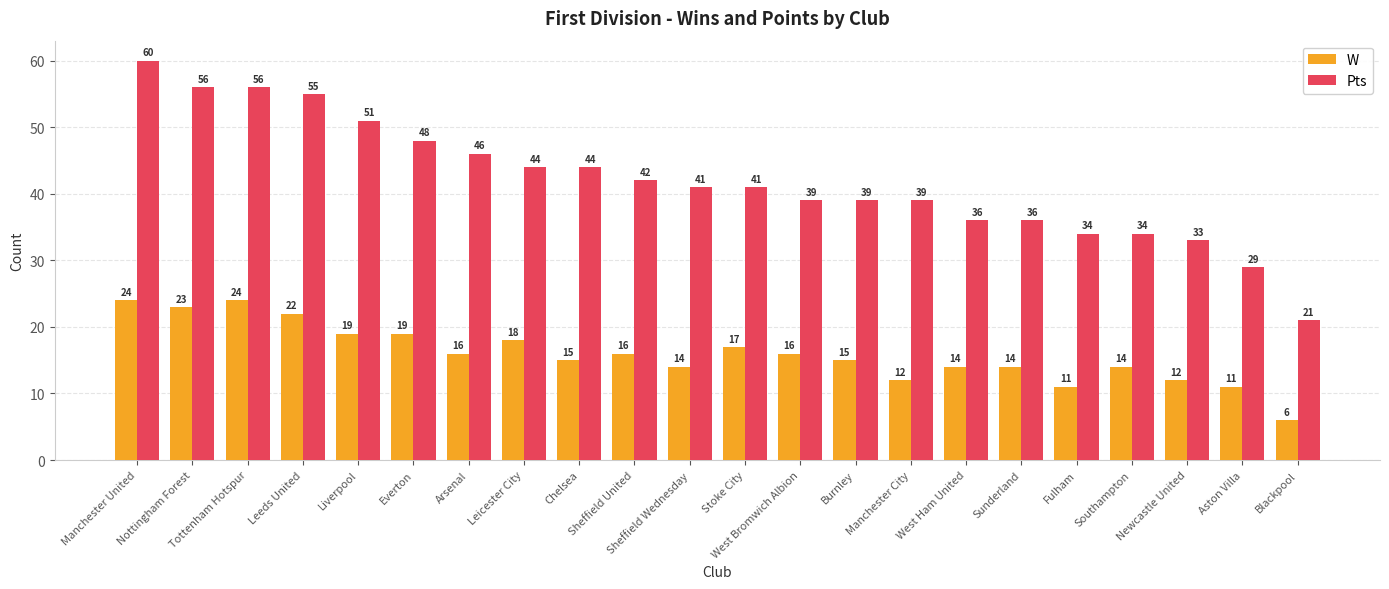

What is the value of the Pts bar at the 22nd from the left?

21